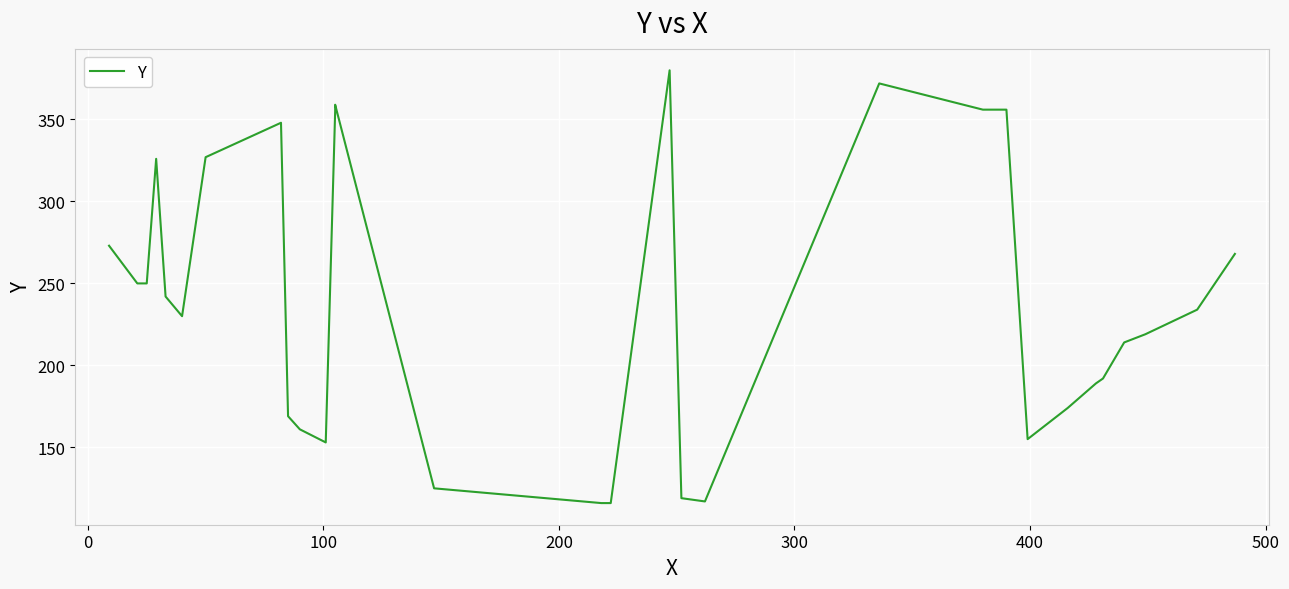

What is the difference between the maximum and minimum values?

264